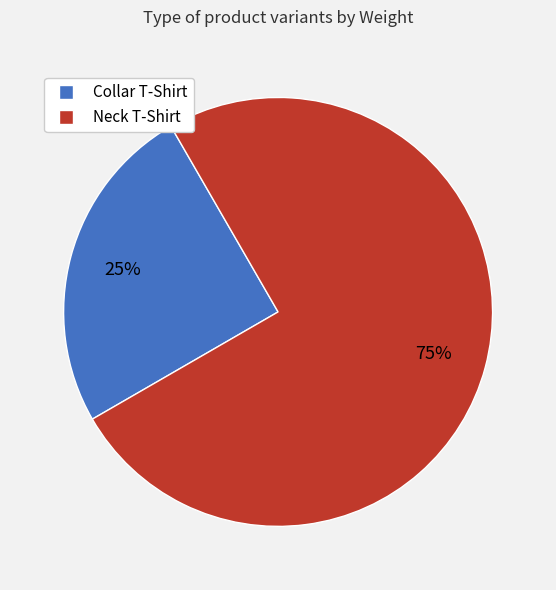

Rank the categories by value from lowest to highest.

Collar T-Shirt, Neck T-Shirt